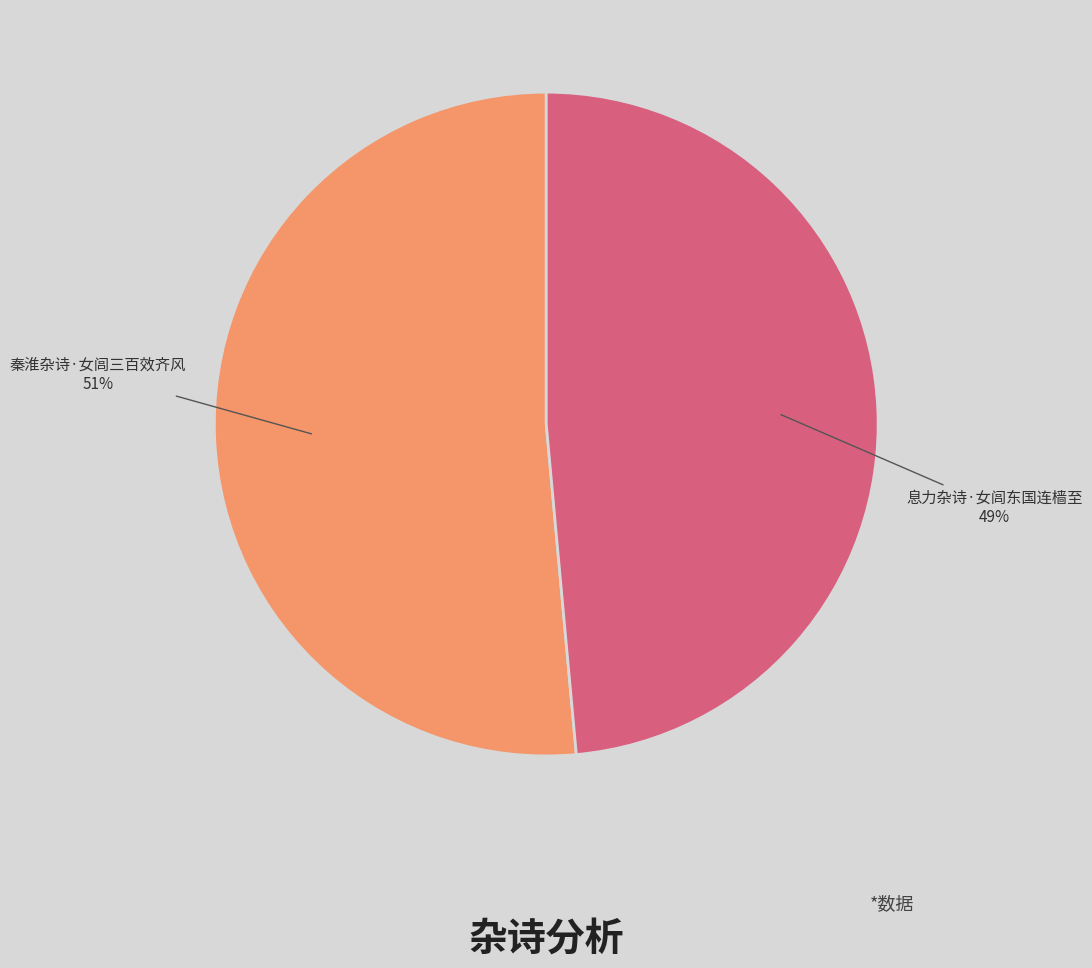

The 息力杂诗·女闾东国连樯至 slice represents 37% of the pie. True or false?

False